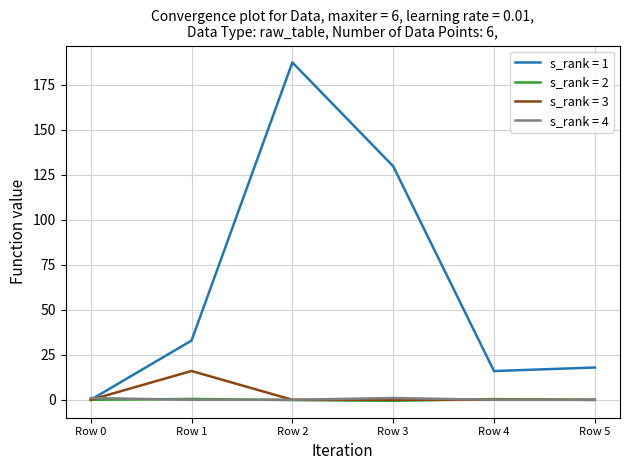

At which category does the chart reach its peak across all series?

Row 2